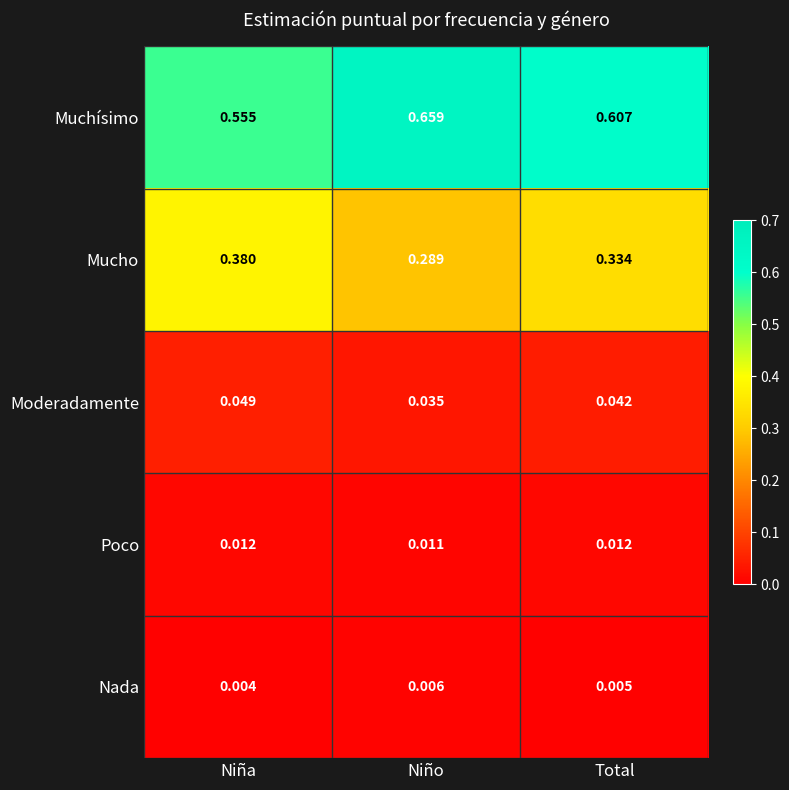

Rank the categories by Muchísimo value from highest to lowest.

Niño, Total, Niña